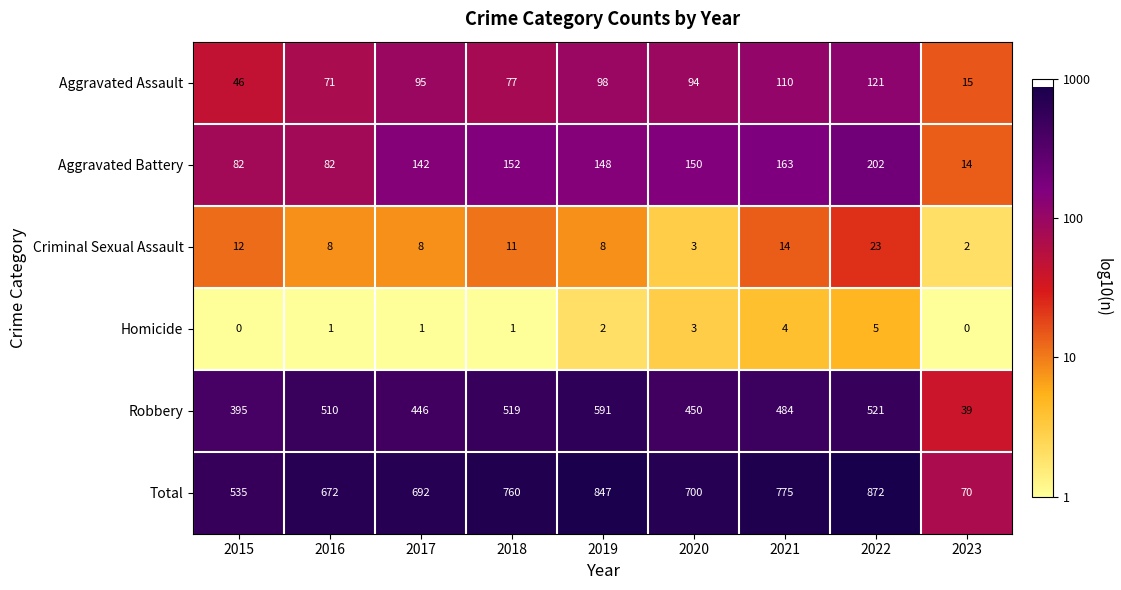

List the series in order of their peak value, lowest first.

Homicide, Criminal Sexual Assault, Aggravated Assault, Aggravated Battery, Robbery, Total